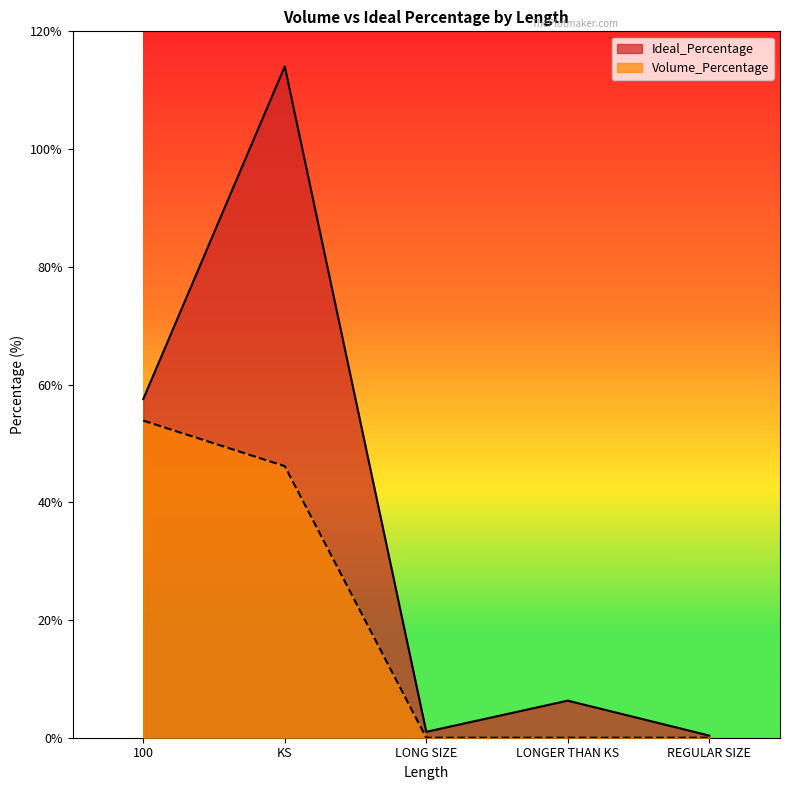

How many lines are shown in the chart?

2